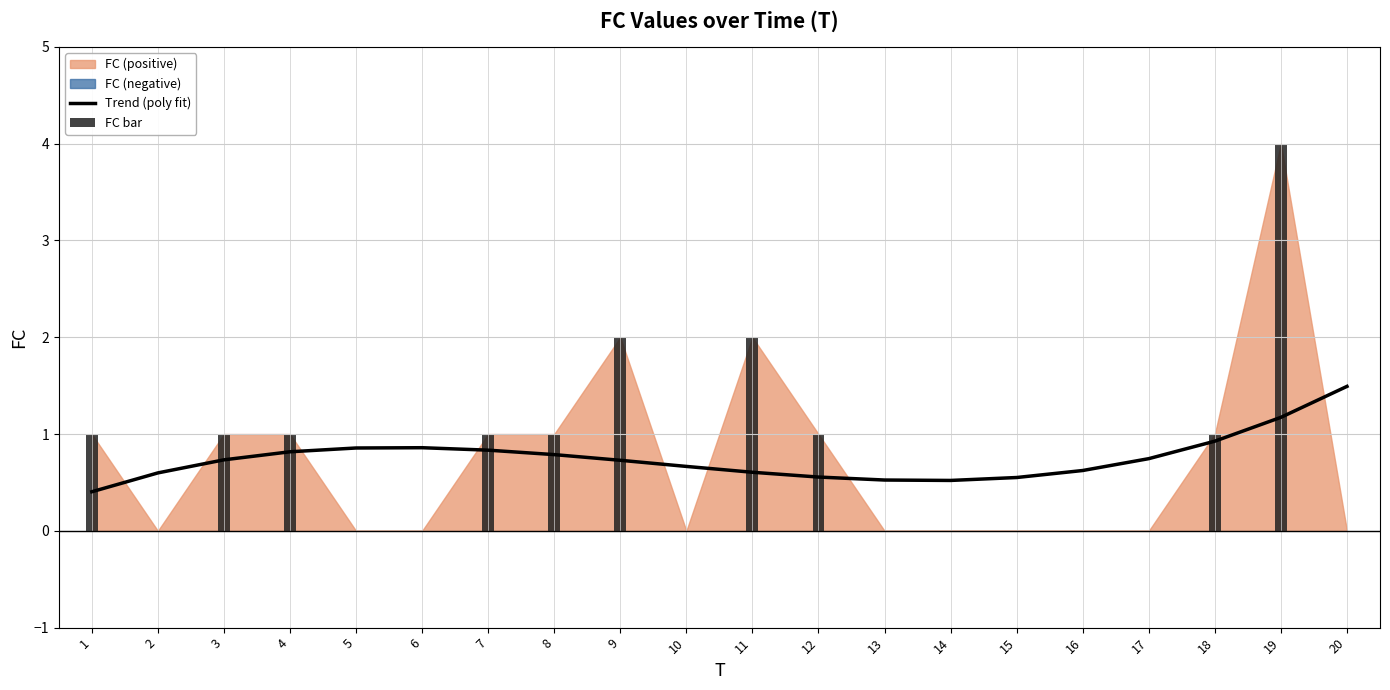

What is the greatest value displayed?

4.0